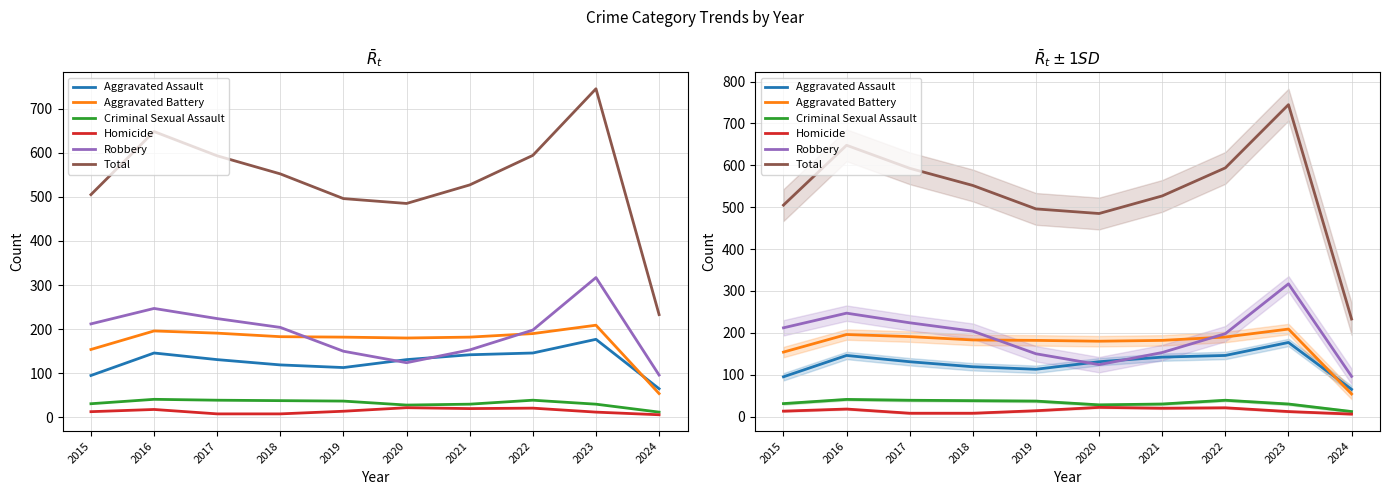

True or false: Aggravated Assault has a value of 113 at 2019.

True